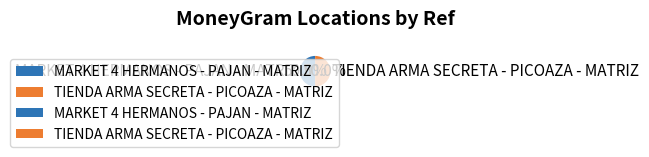

Do MARKET 4 HERMANOS - PAJAN - MATRIZ and TIENDA ARMA SECRETA - PICOAZA - MATRIZ together represent more than half of the pie?

Yes